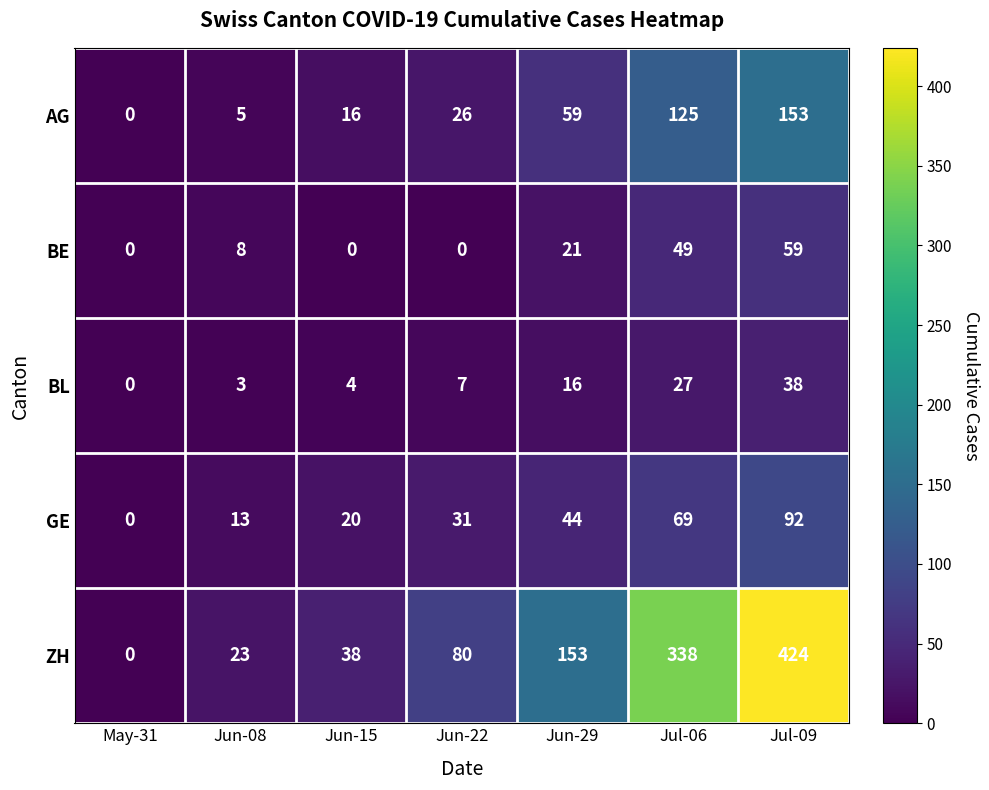

What is the spread (max minus min) of values at Jul-06?

311